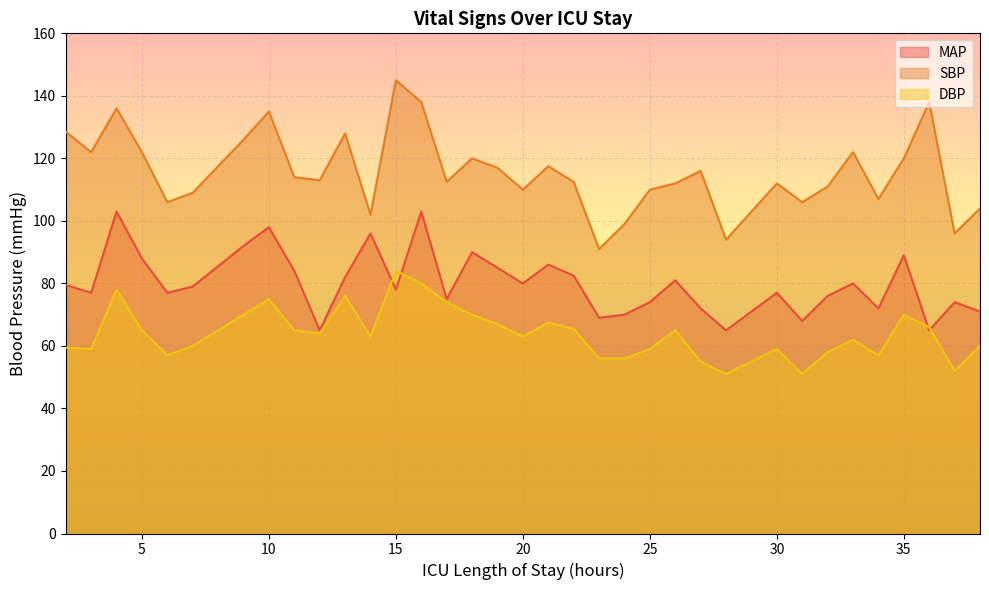

At which category is the sum across all series the highest?

16